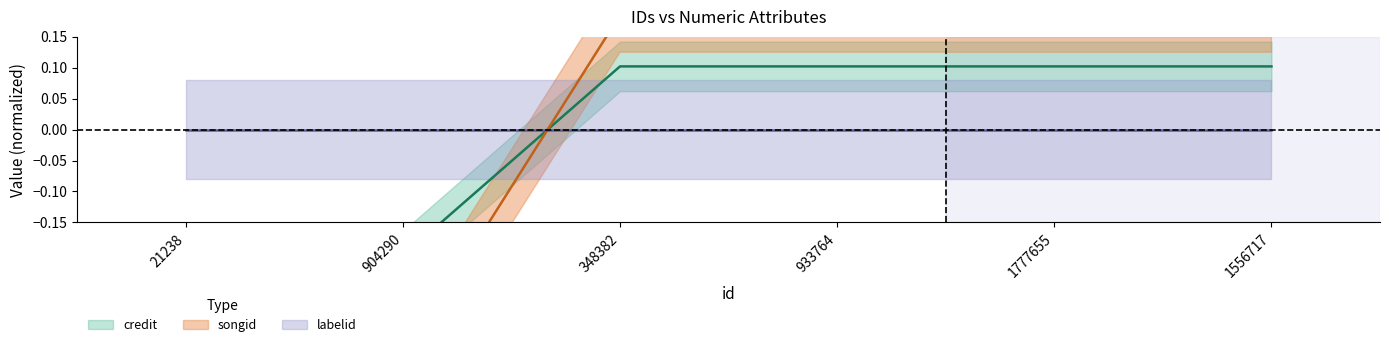

Reading left to right, extract all data points from this chart.

credit: -0.2	-0.2	0.1	0.1	0.1	0.1
songid: -0.4	-0.4	0.2	0.2	0.2	0.2